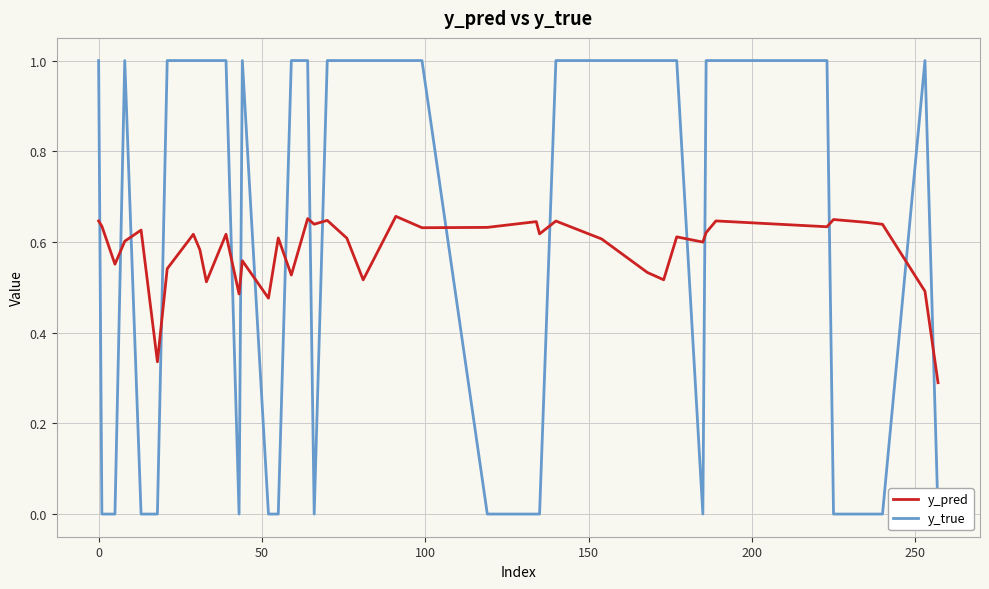

What is the sum of all y_true values?

24.0